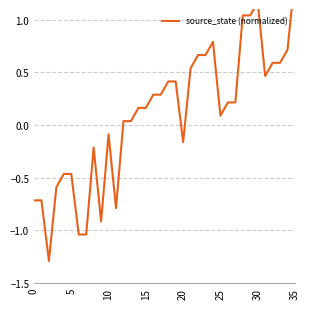

How many values exceed 0?

23